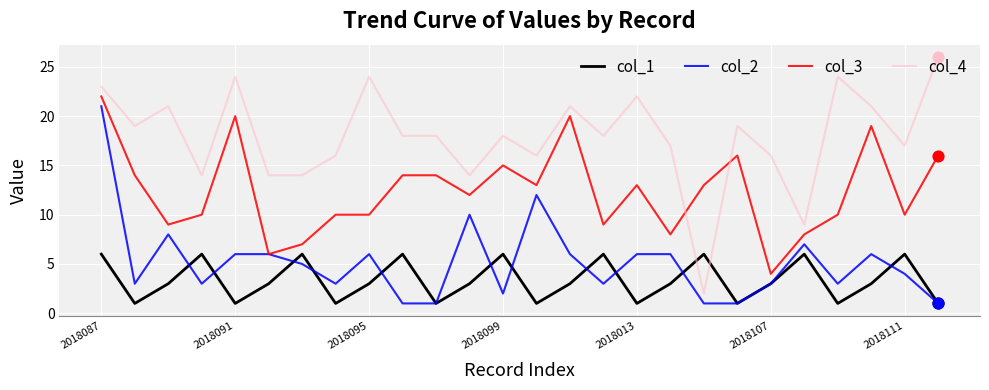

Which series has the largest range (max minus min)?

col_4